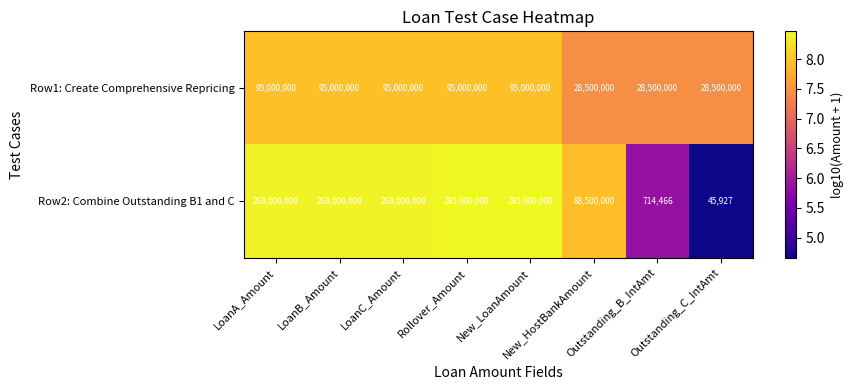

Count the Row1: Create Comprehensive Repricing values in the range 28500000 to 95000000.

8